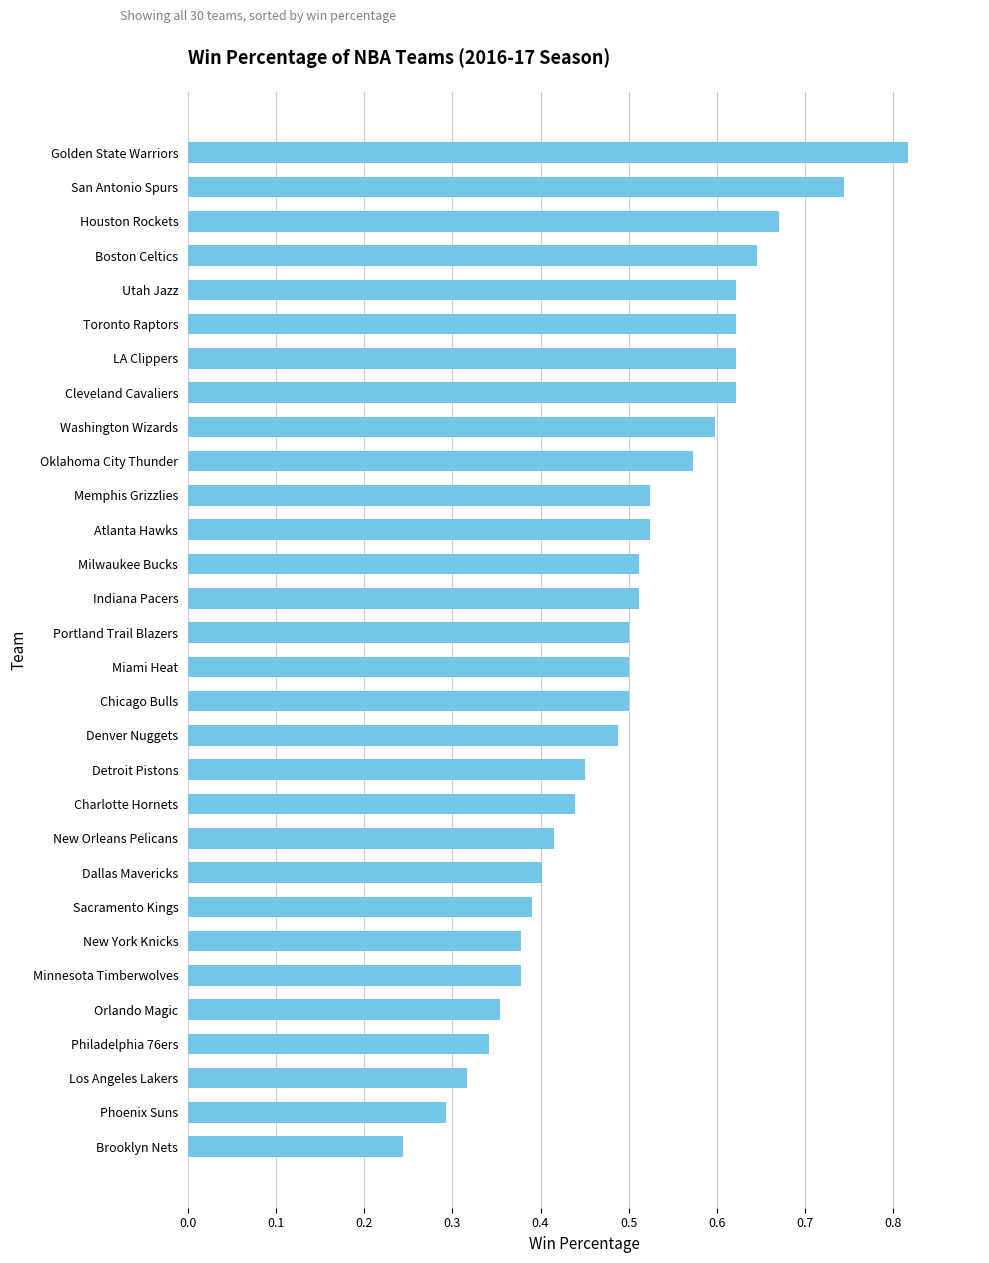

How many series are shown in this chart?

1